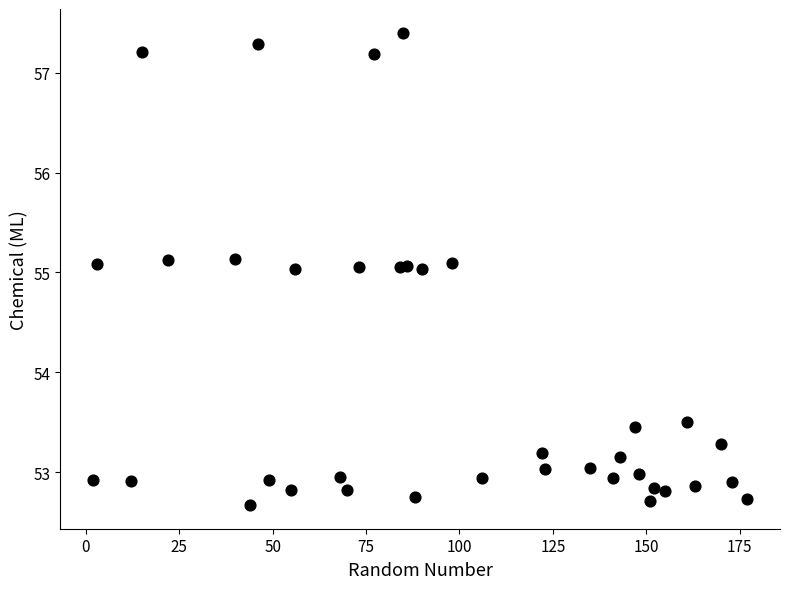

What is the range of Y values (max minus min)?

4.7